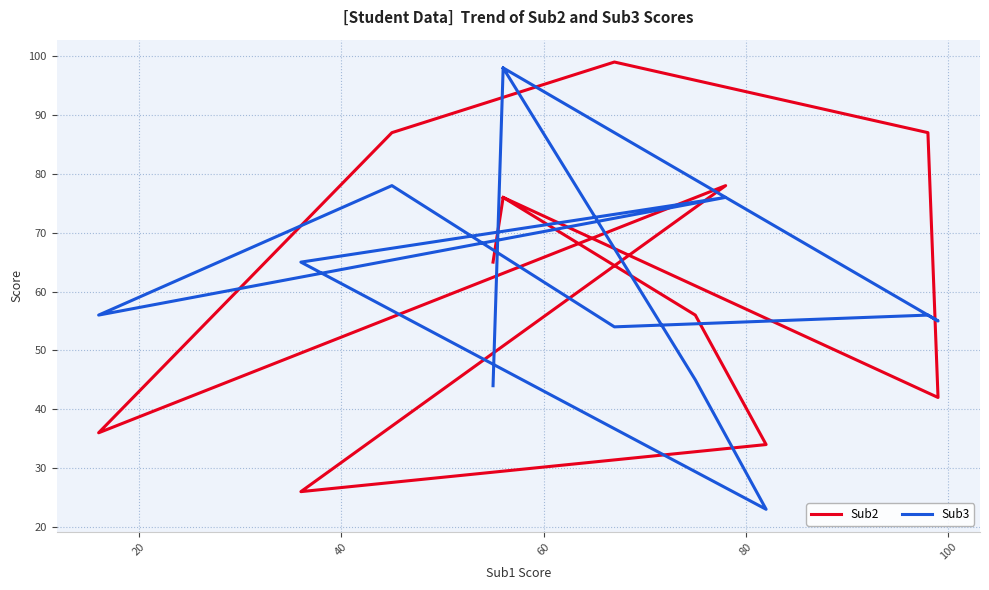

What is the difference between the highest and lowest values at 80?

39